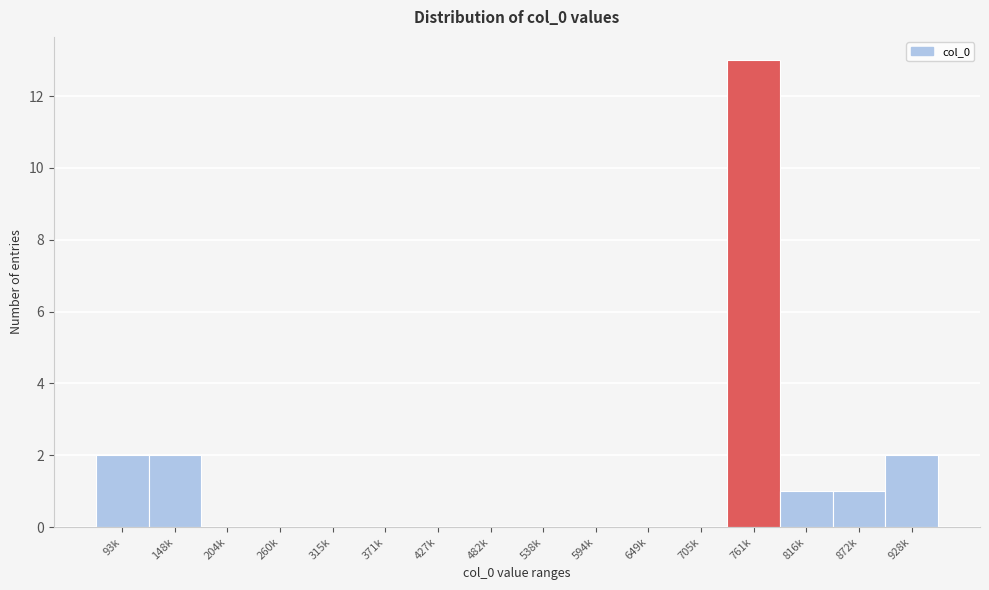

Reading right to left, list all the values displayed in this chart.

928k=2	872k=1	816k=1	761k=13	705k=0	649k=0	594k=0	538k=0	482k=0	427k=0	371k=0	315k=0	260k=0	204k=0	148k=2	93k=2